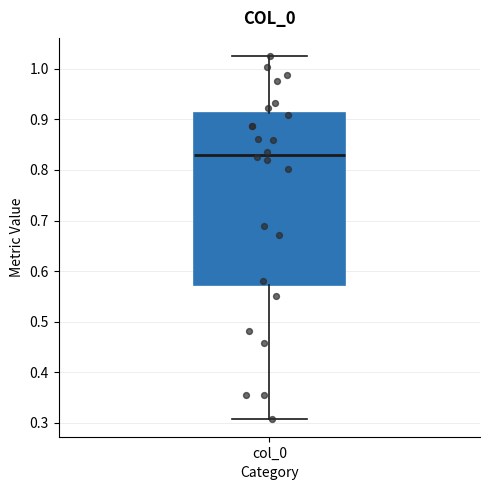

Where does the median line of the box for col_0 sit on the y-axis? The values are not printed on the chart, so give them approximately, as read against the axis.

0.83